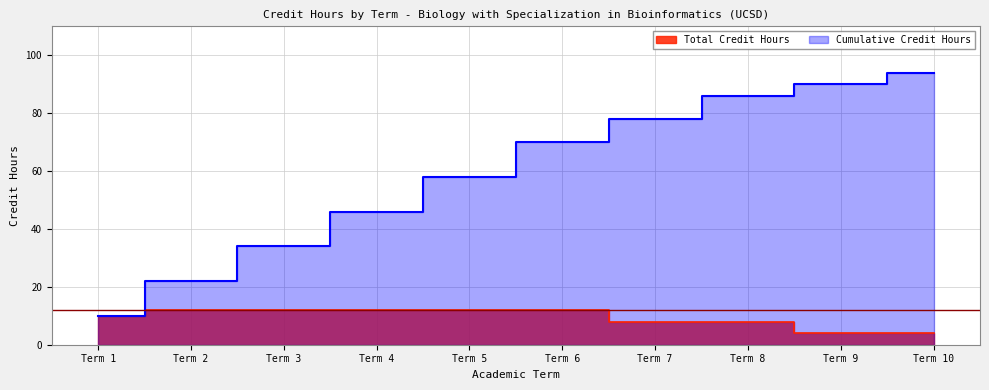

Rank the series at Term 10 from highest to lowest value.

Cumulative Credit Hours, Total Credit Hours